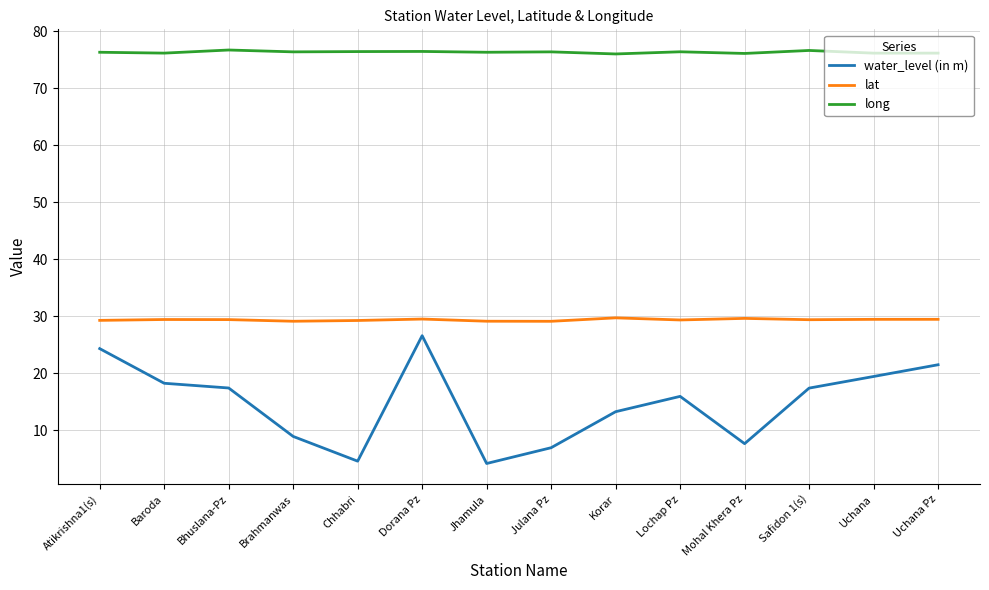

Which series has the widest spread of values?

water_level (in m)